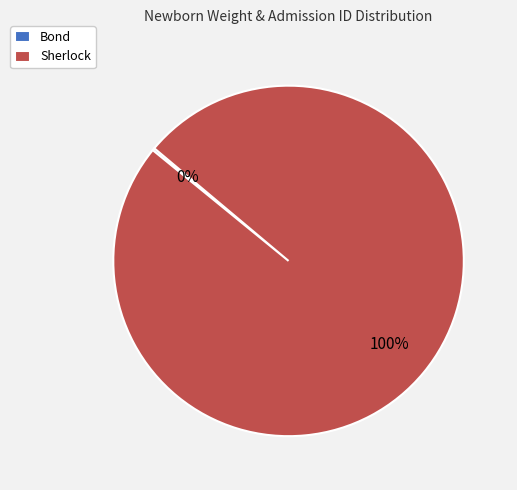

The Sherlock slice represents 100% of the pie. True or false?

True